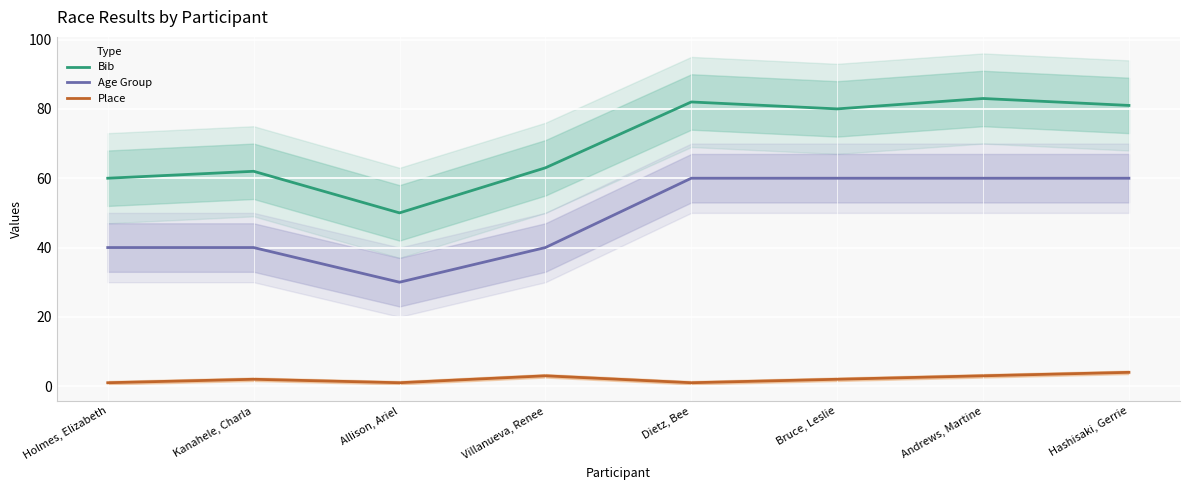

Rank the series by their maximum value, from highest to lowest.

Bib, Age Group, Place